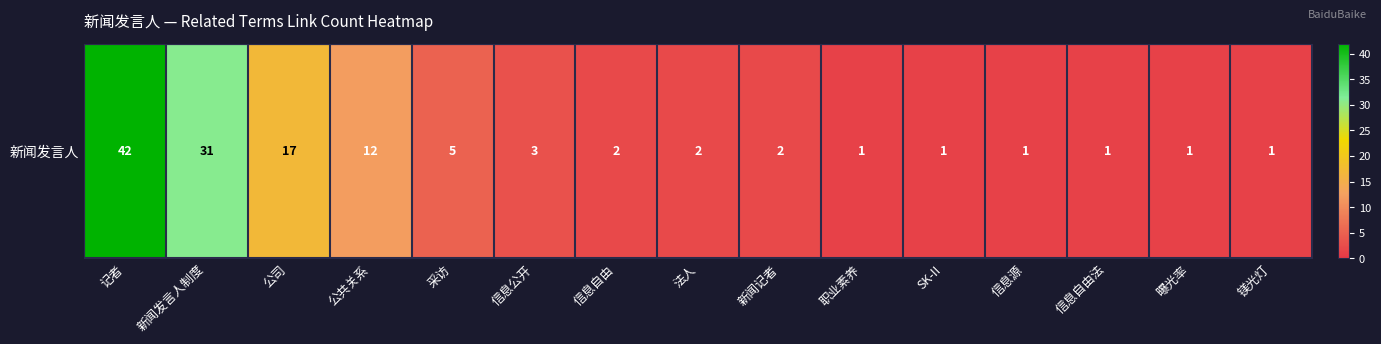

What is the sum of the values at 镁光灯 and 记者?

43